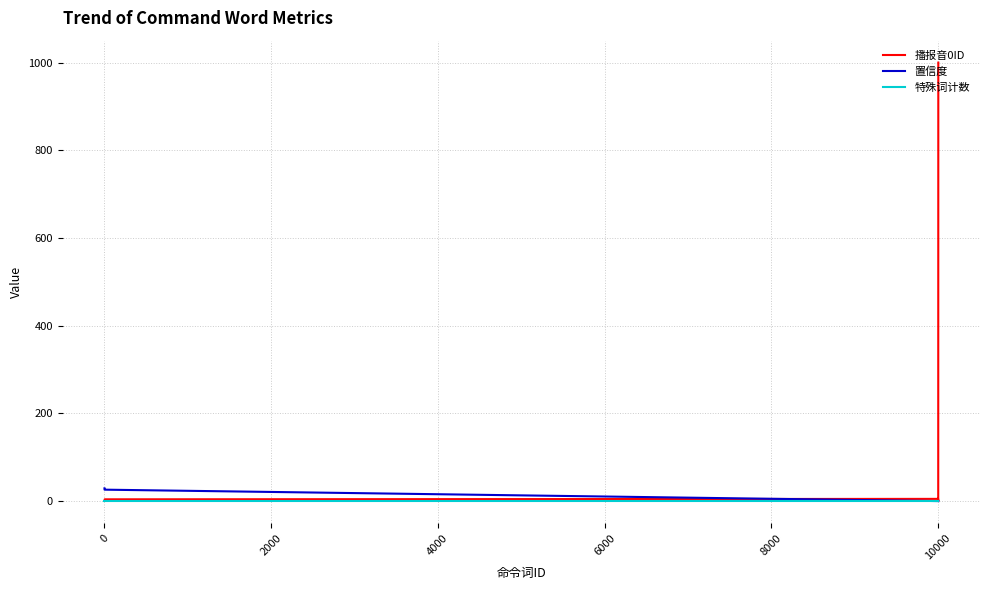

What is the greatest value displayed?

1000